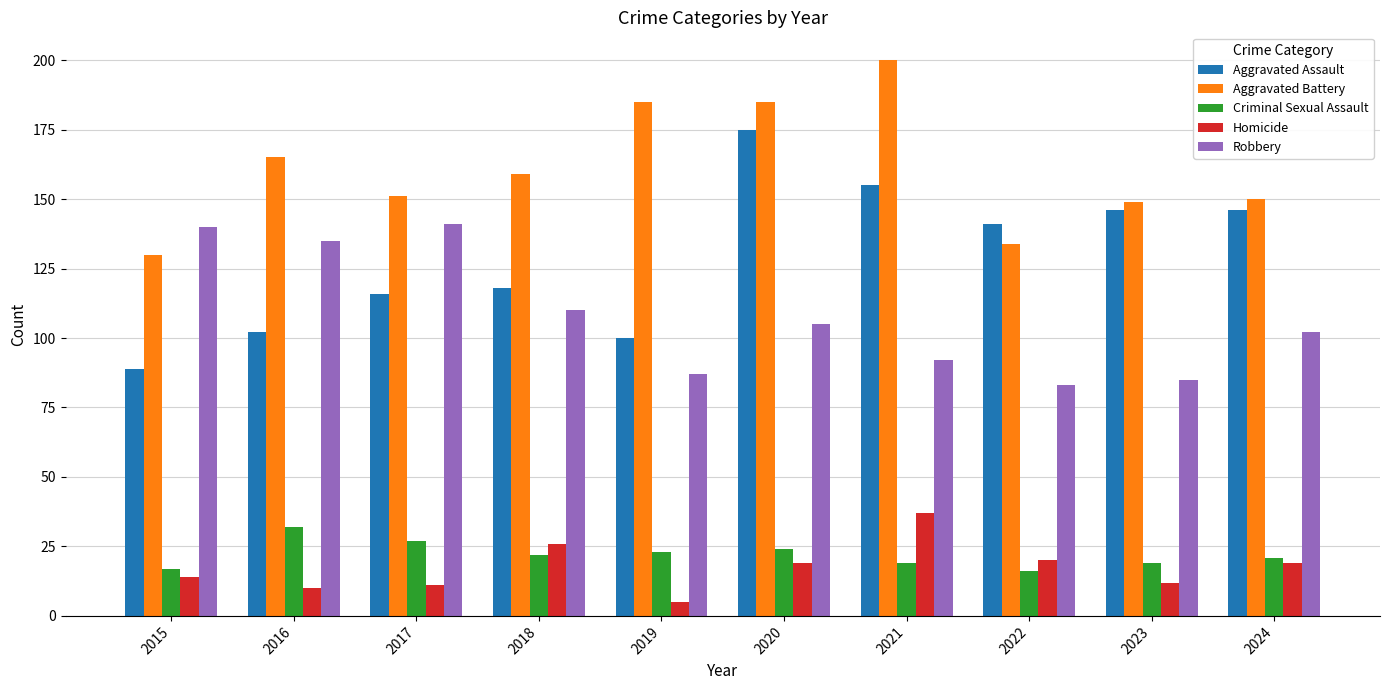

True or false: Aggravated Battery has a value of 81 at 2020.

False